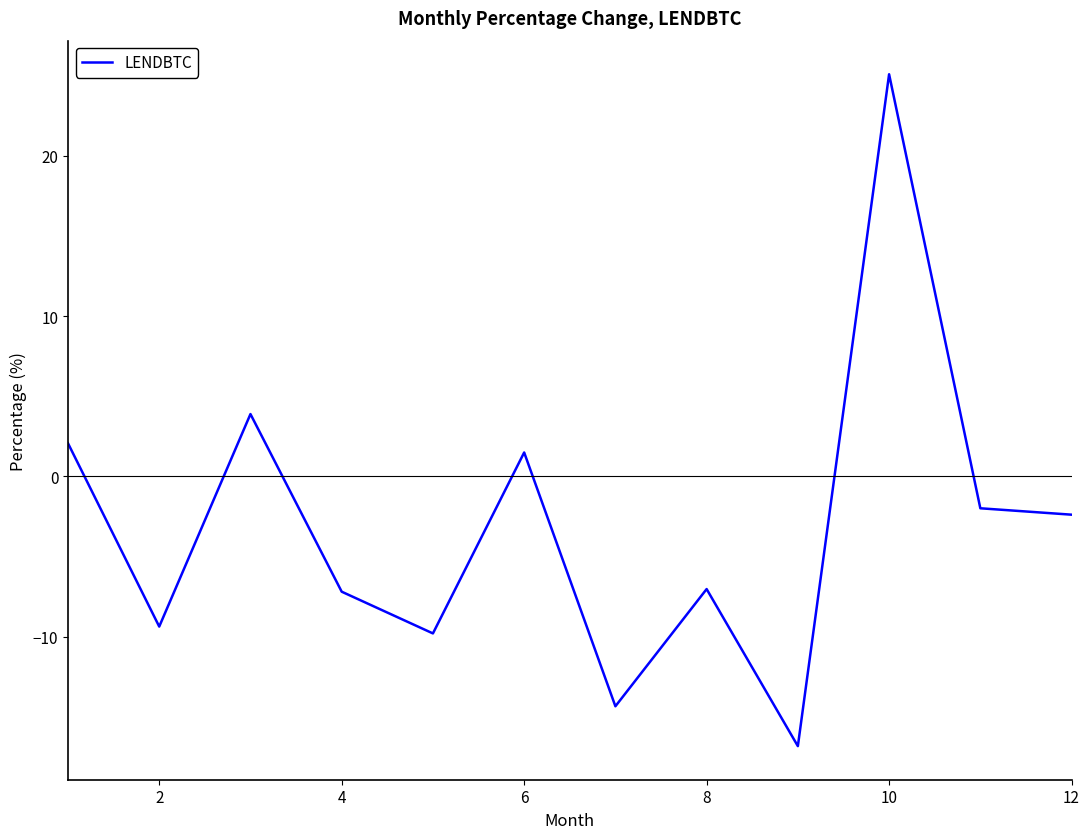

What is the average value?

-3.0